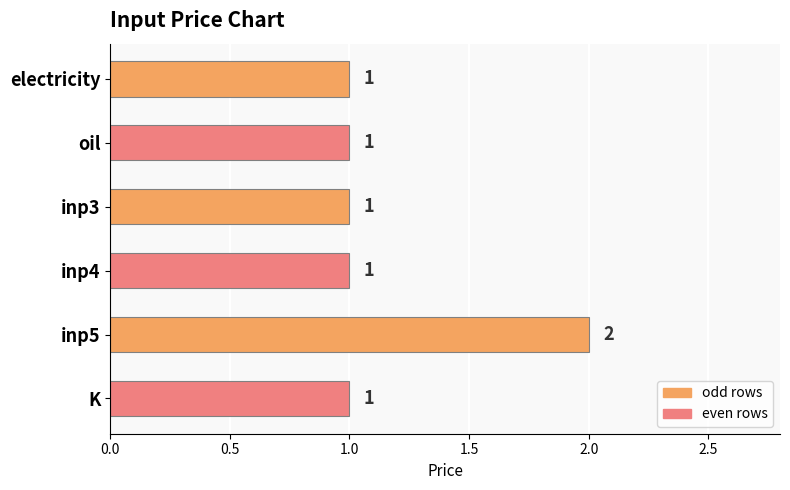

Reading top to bottom, what are all the values shown in this chart?

1	1	1	1	2	1